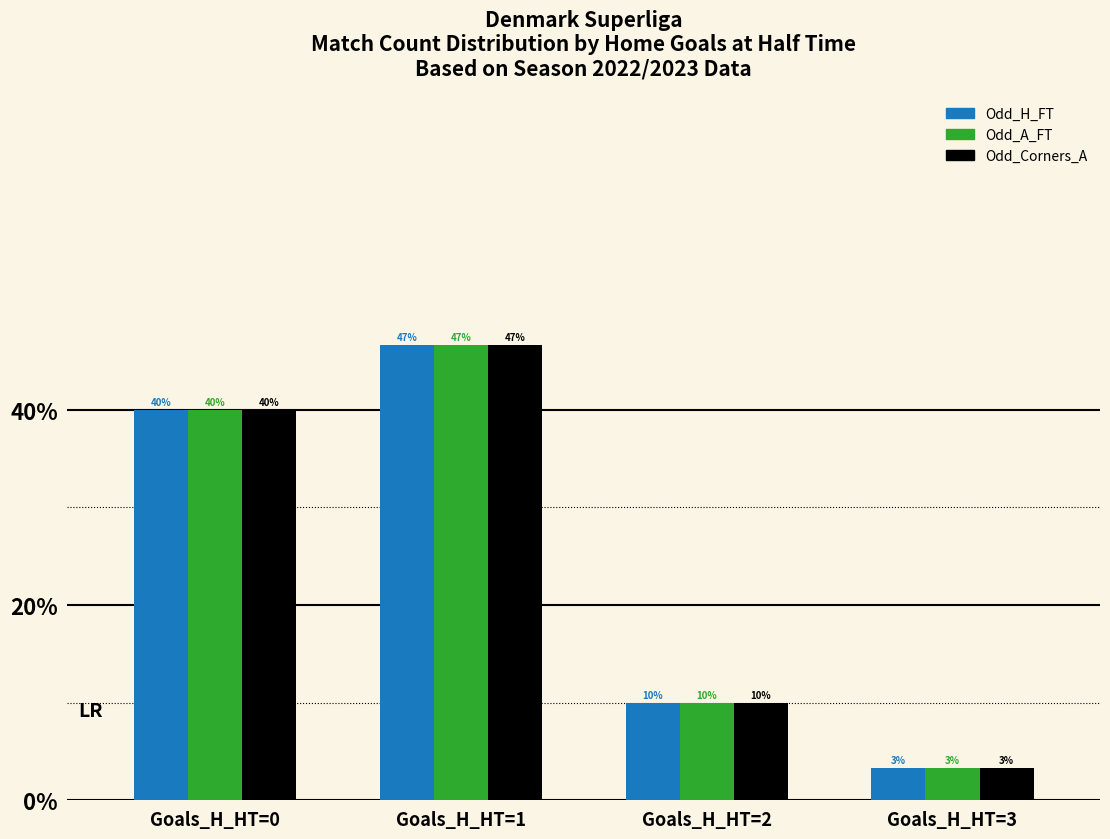

Does the chart contain stacked bars?

No